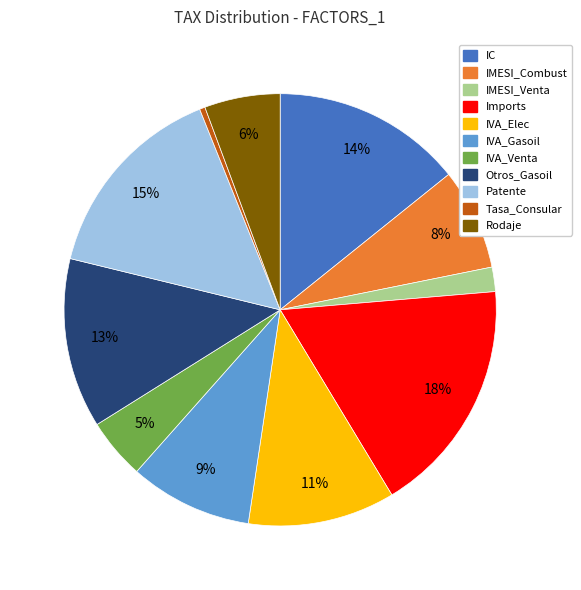

Which slice is the largest?

Imports